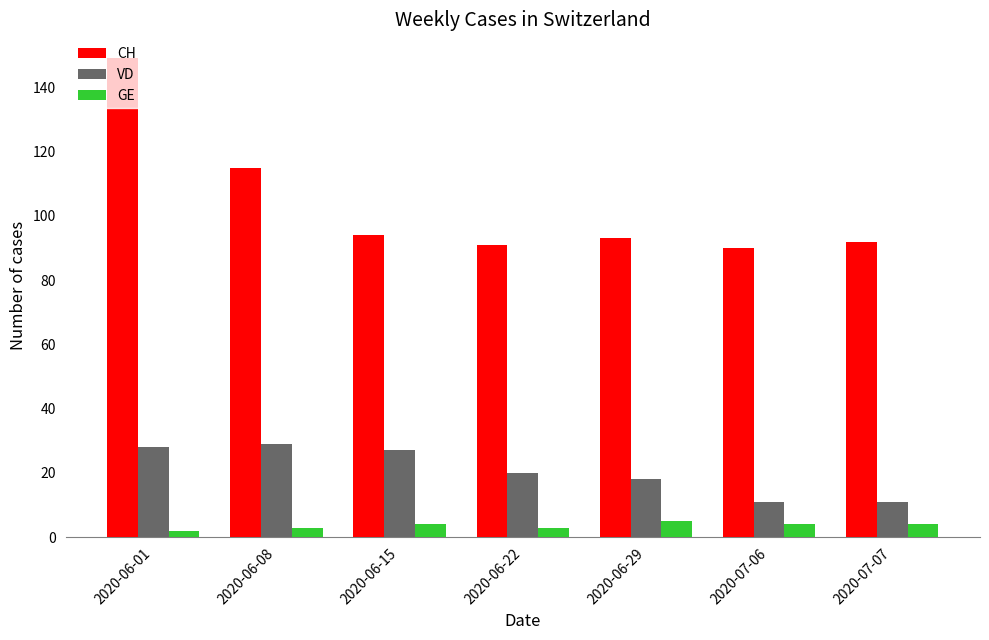

What is the sum of the GE values at 2020-06-22 and 2020-06-08?

6